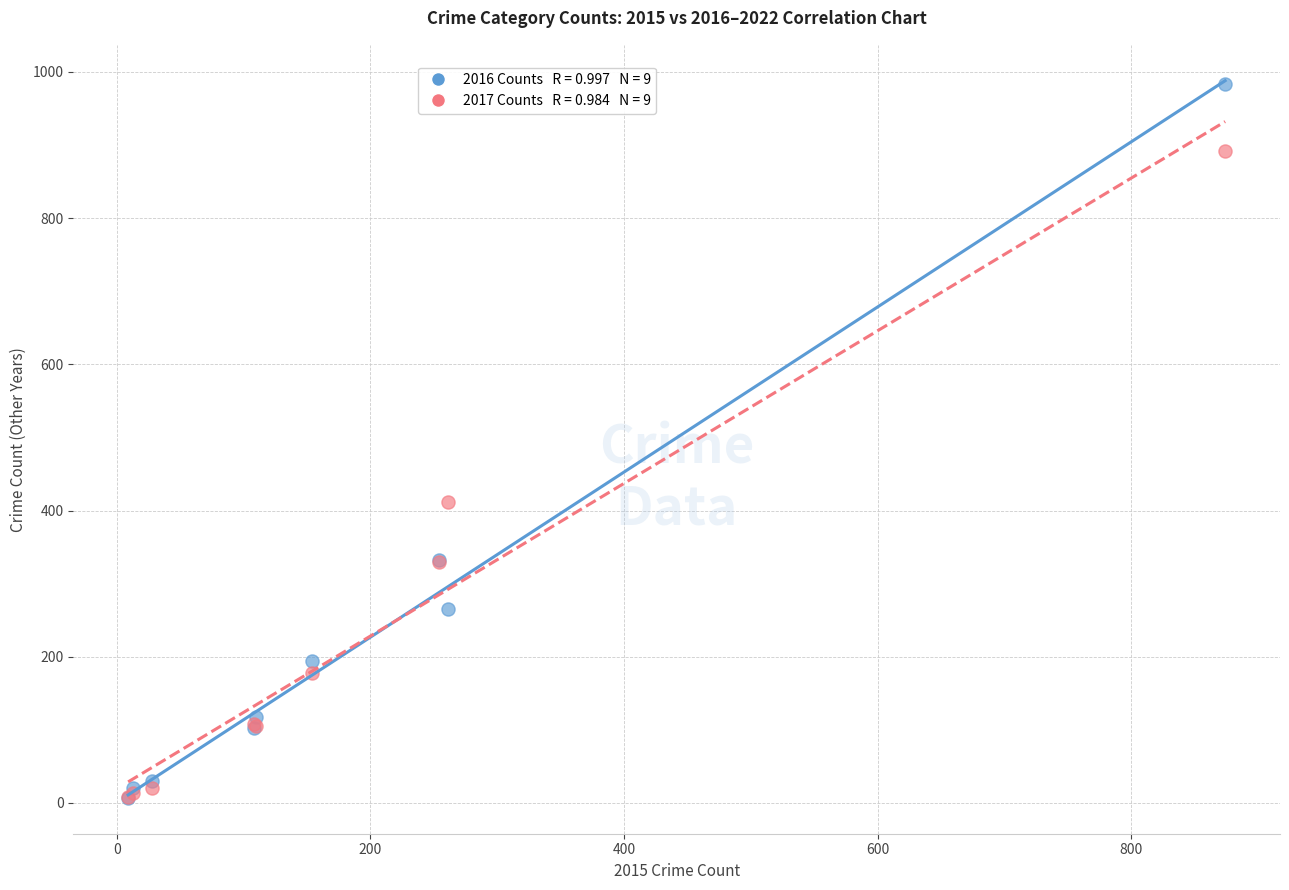

Across all series, what Y value is closest to 495?

411